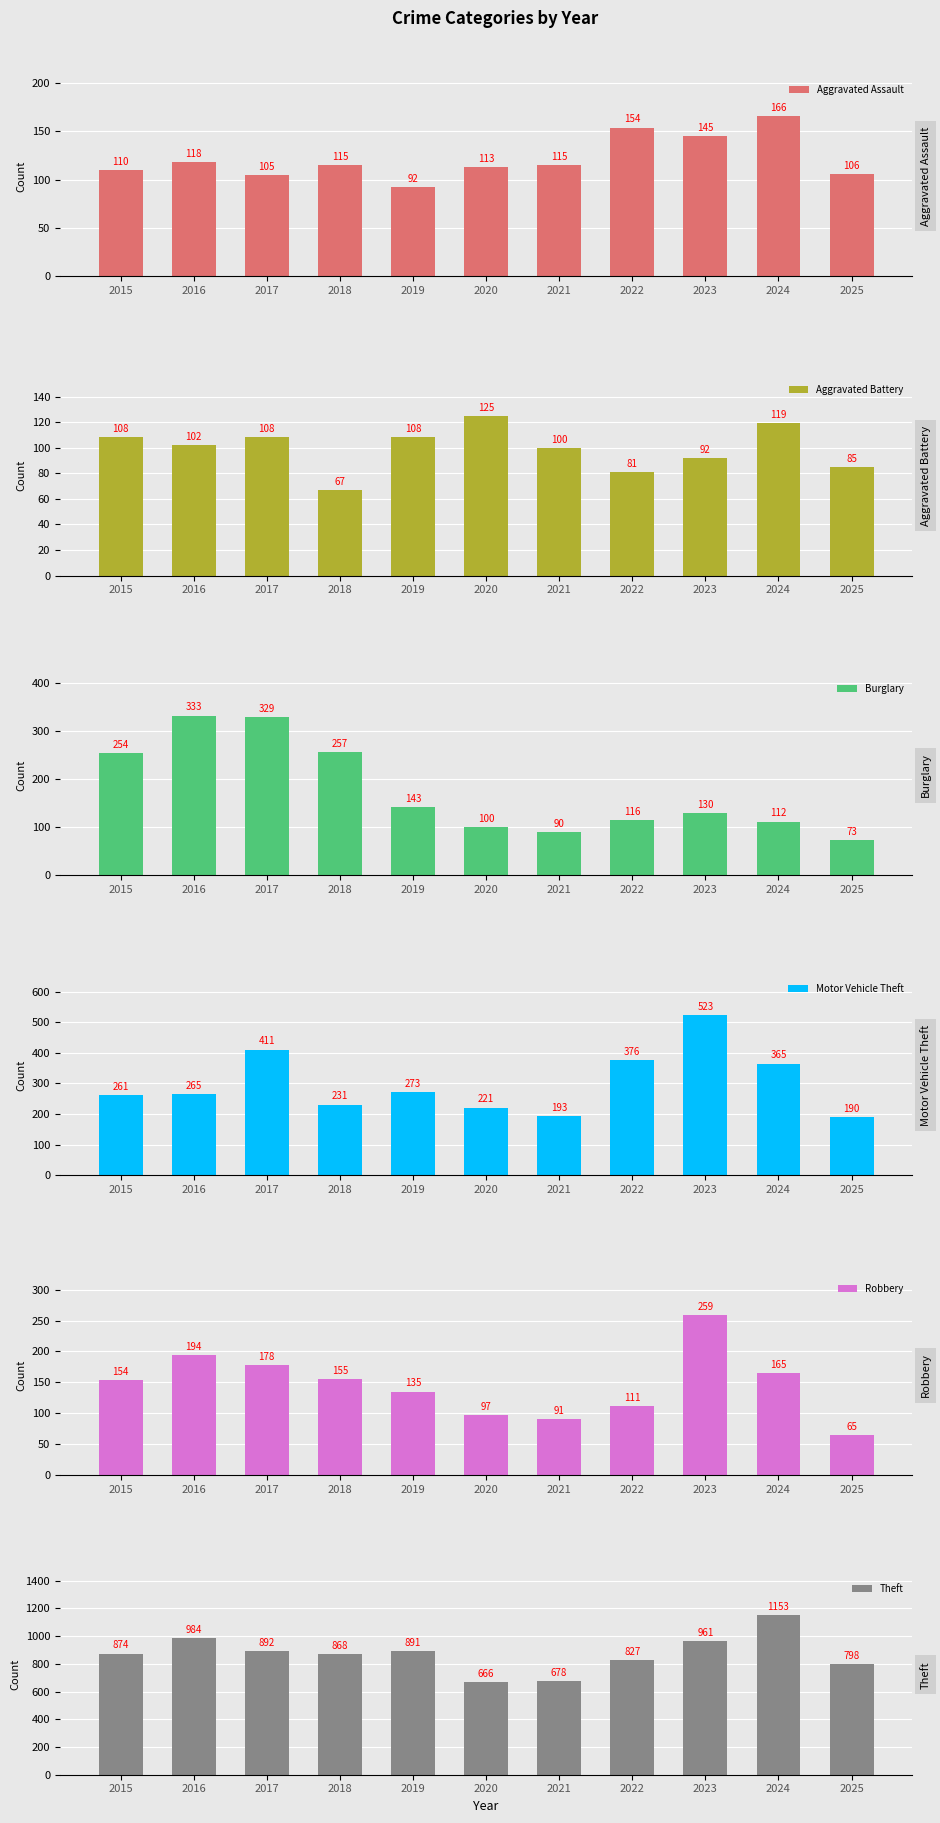

At 2025, list the series in order from smallest to largest.

Robbery, Burglary, Aggravated Battery, Aggravated Assault, Motor Vehicle Theft, Theft